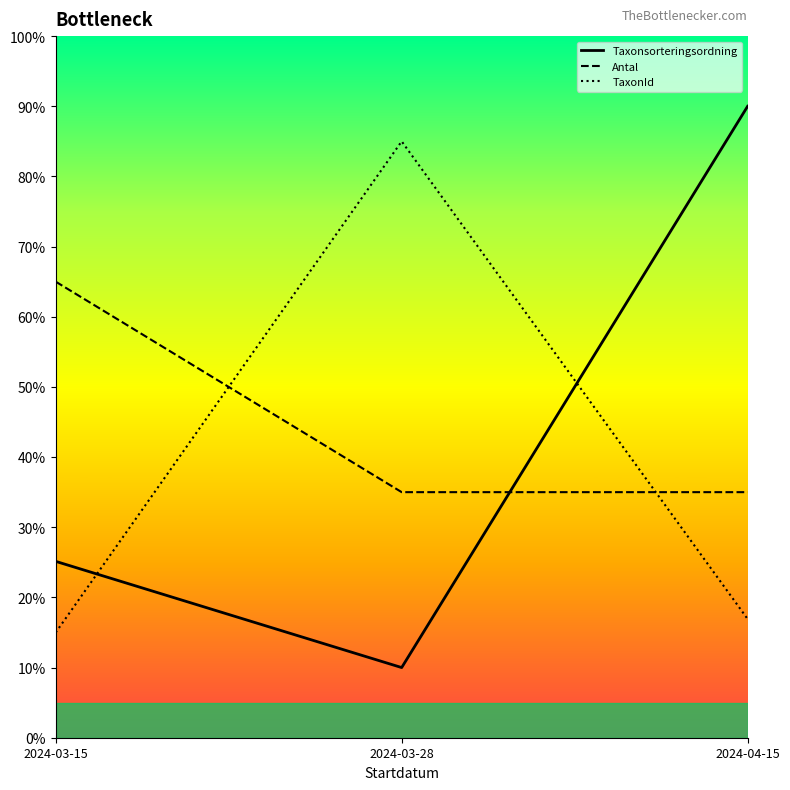

Rank the categories by Antal value from lowest to highest.

2024-03-28, 2024-04-15, 2024-03-15